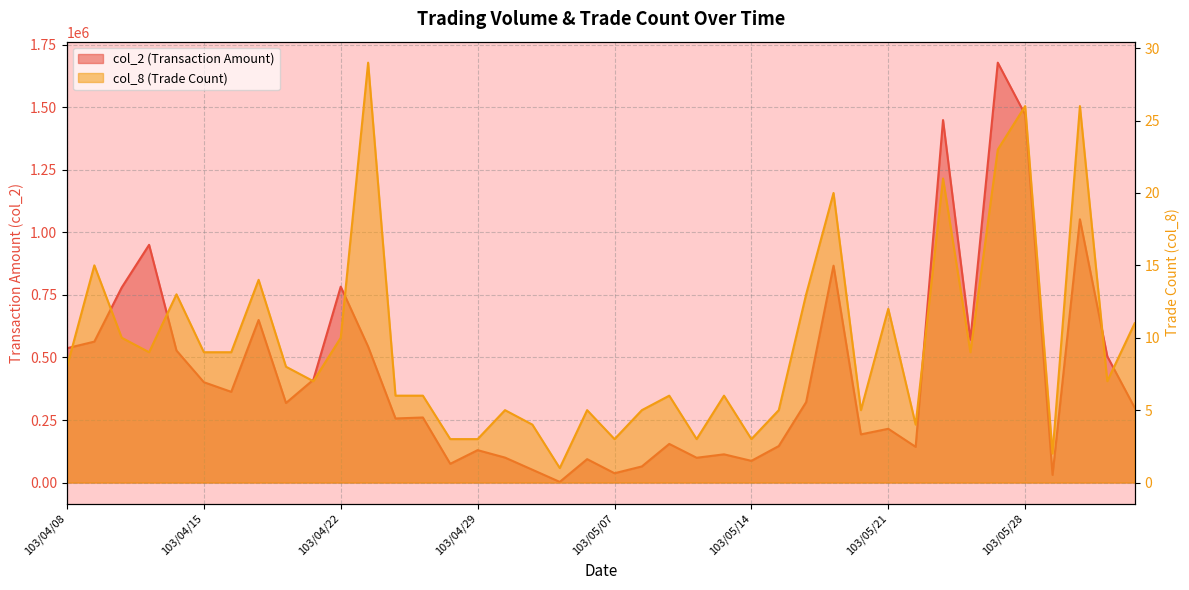

What is the average value of the col_8 series?

10